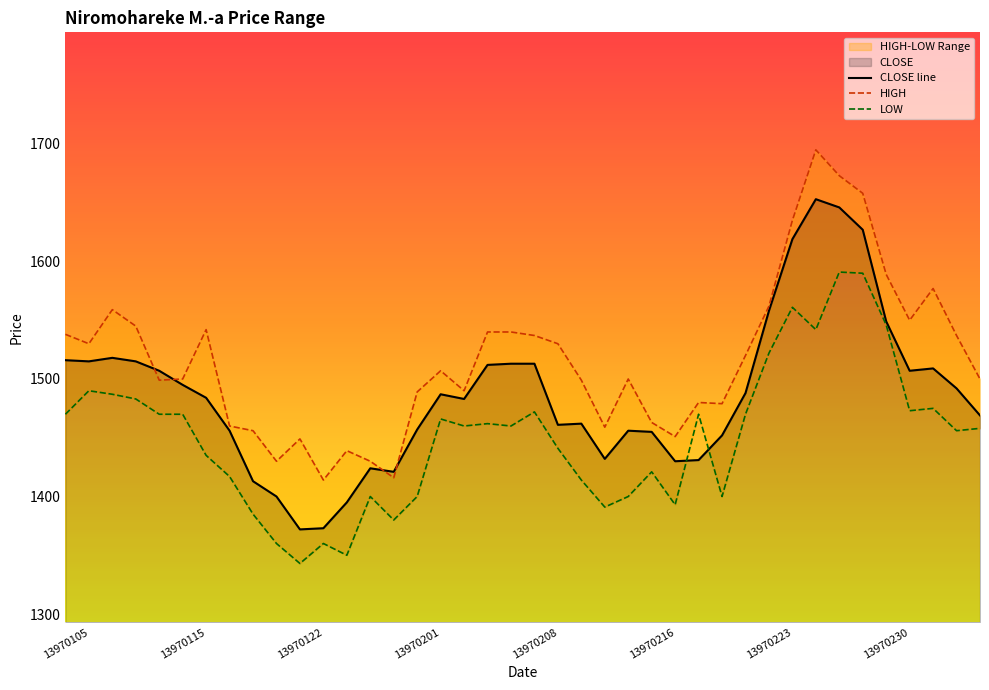

In HIGH, how many points are higher than both neighbors (excluding endpoints)?

9